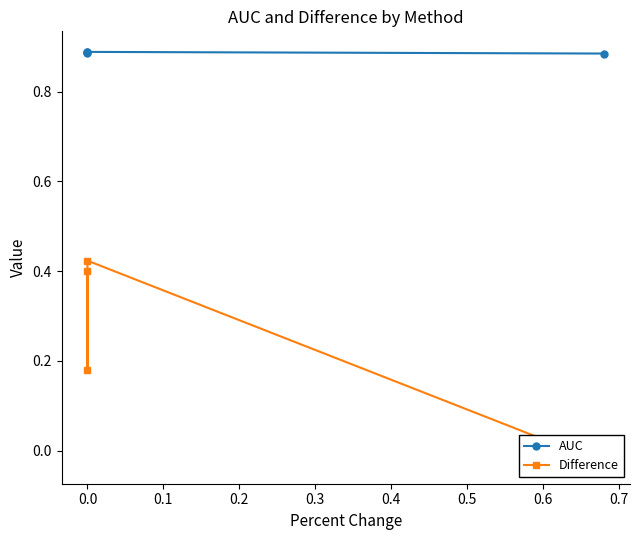

Reading right to left, list all the values displayed in this chart.

AUC: 0.9	0.9	0.9	0.9
Difference: -0.0	0.4	0.2	0.4